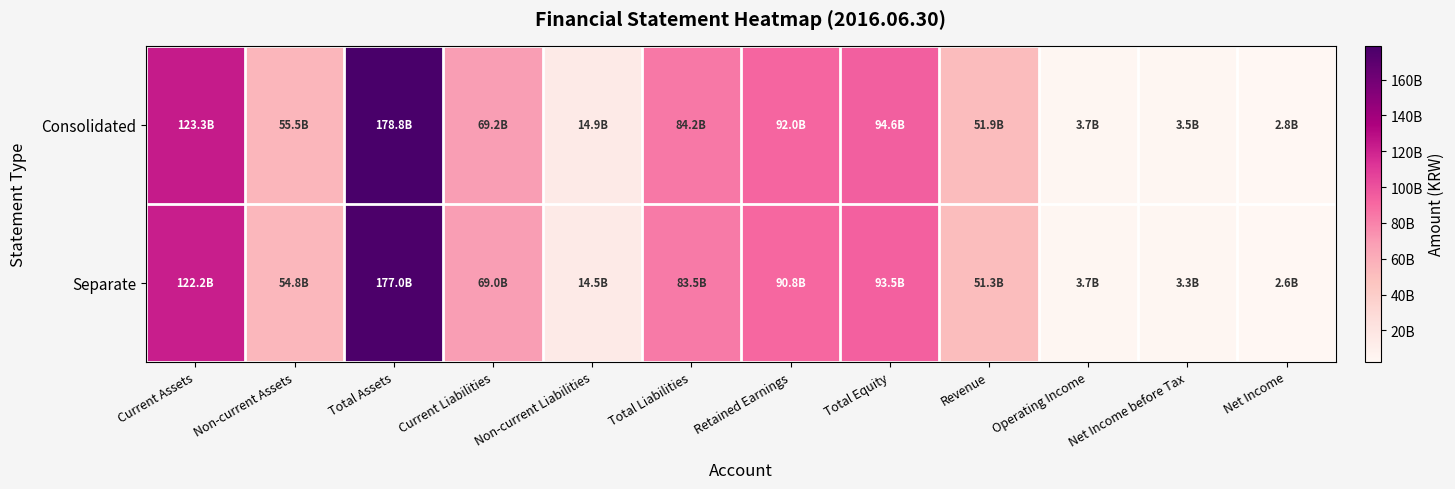

Between Total Liabilities and Operating Income, which series saw the biggest shift?

Consolidated